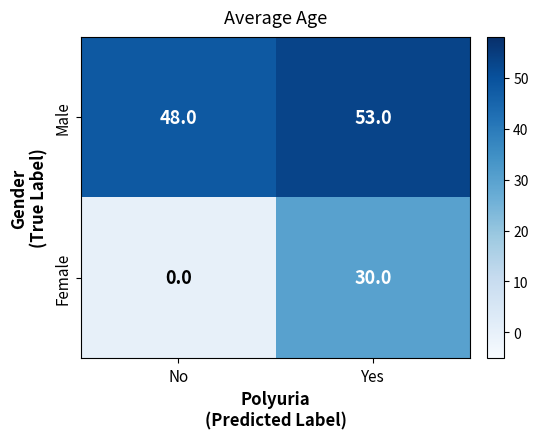

What is the maximum value for Male?

53